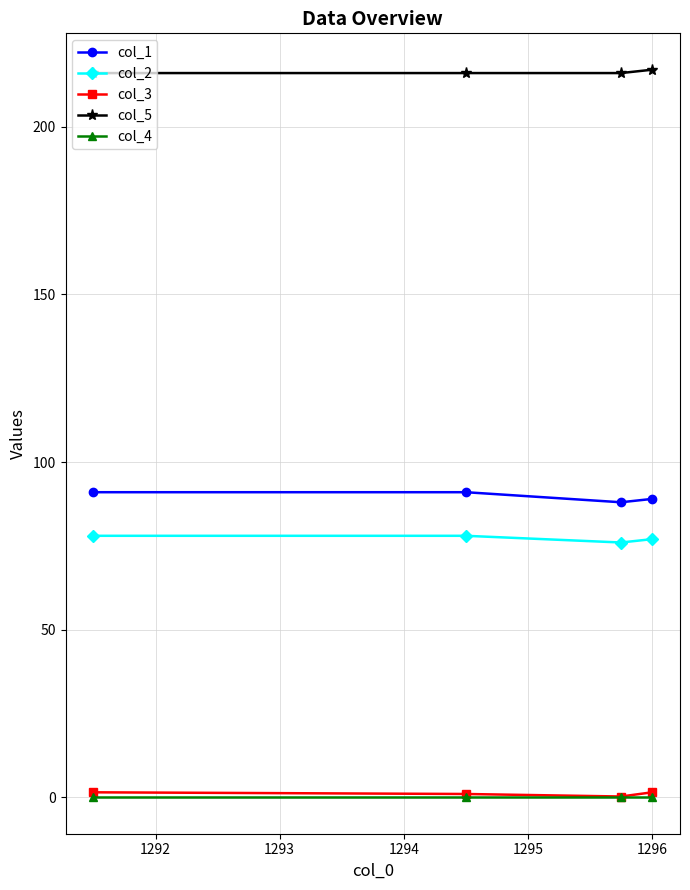

What is the lowest value of the col_2 series?

76.0